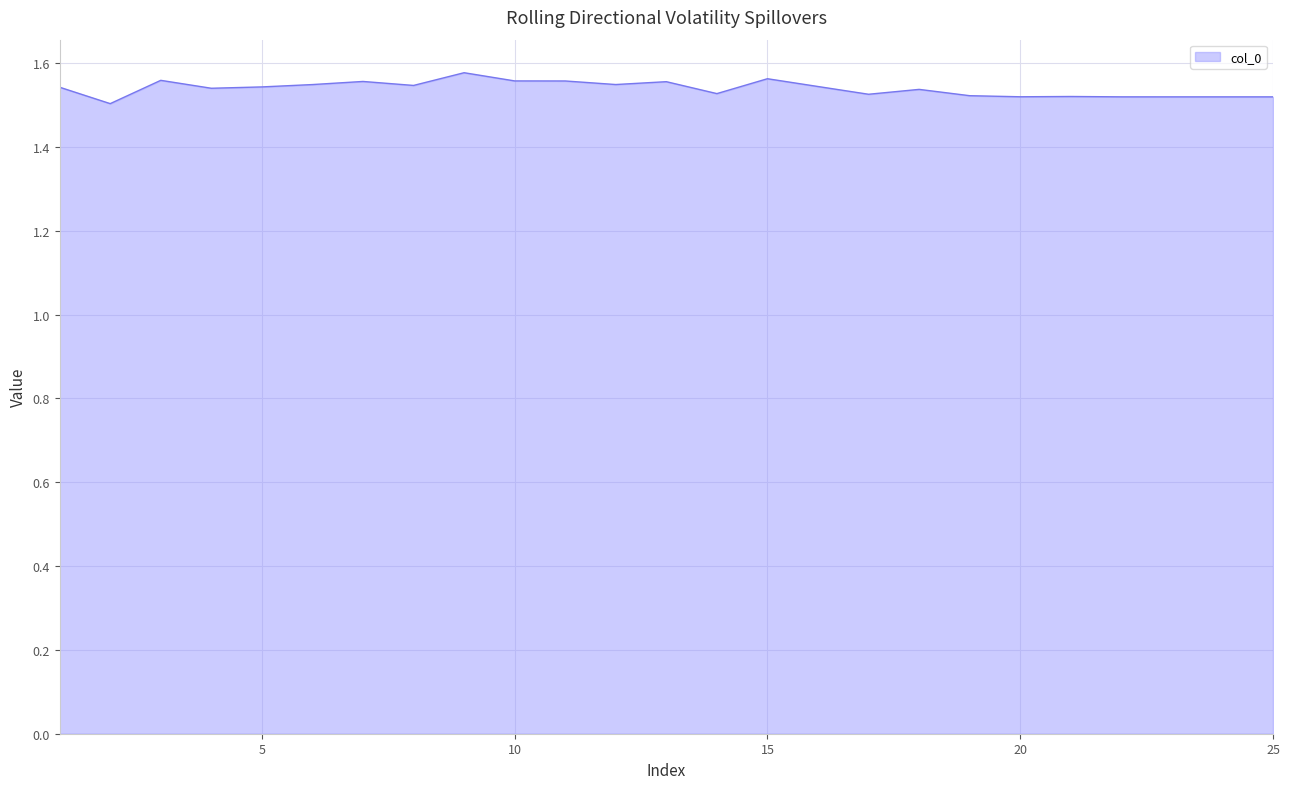

True or false: the data has more than 1 interior local peaks.

True